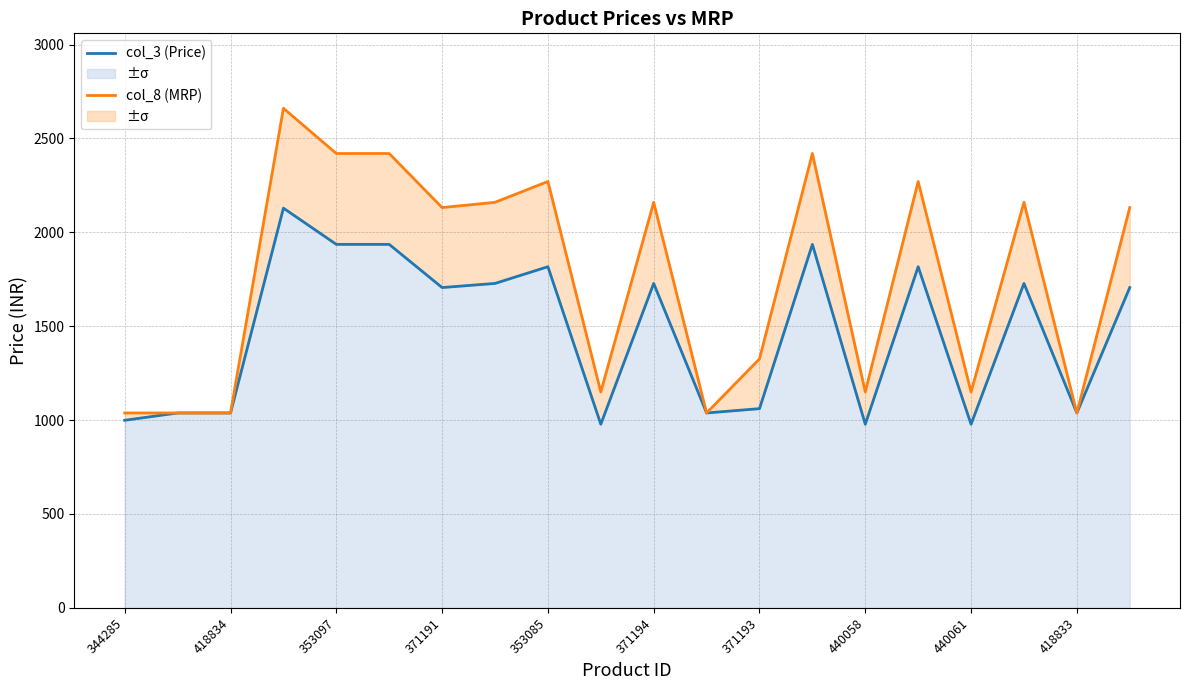

In col_3 (Price), how many points are higher than both neighbors (excluding endpoints)?

6